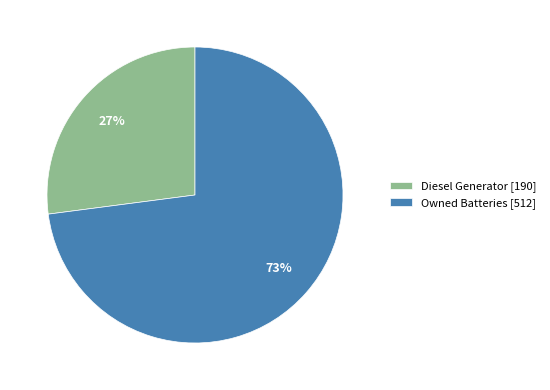

True or false: Owned Batteries accounts for 73% of the total.

True